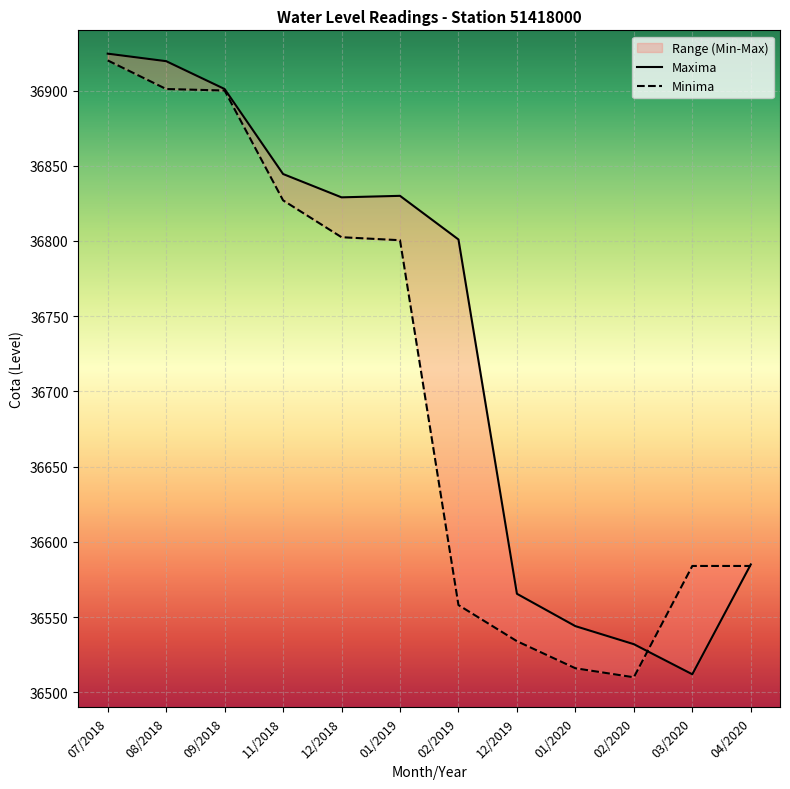

How many data points does each series have?

12